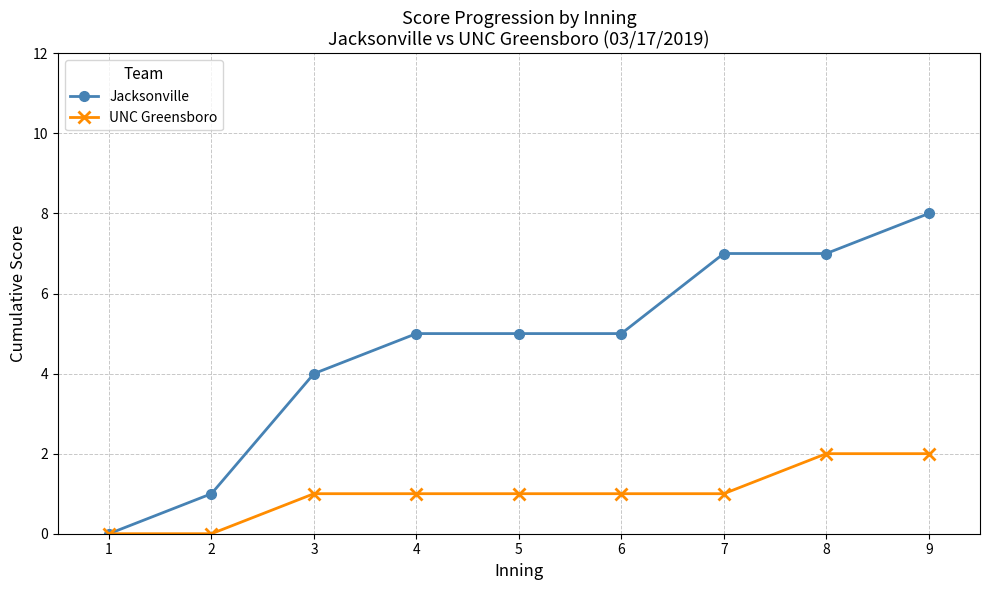

What are all the series names shown in the legend?

Jacksonville, UNC Greensboro